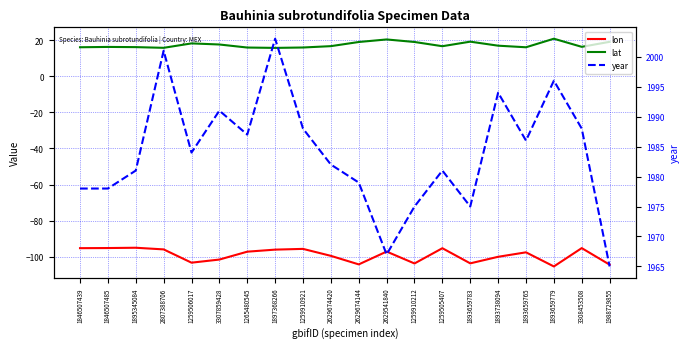

True or false: lon and lat cross at least once.

False